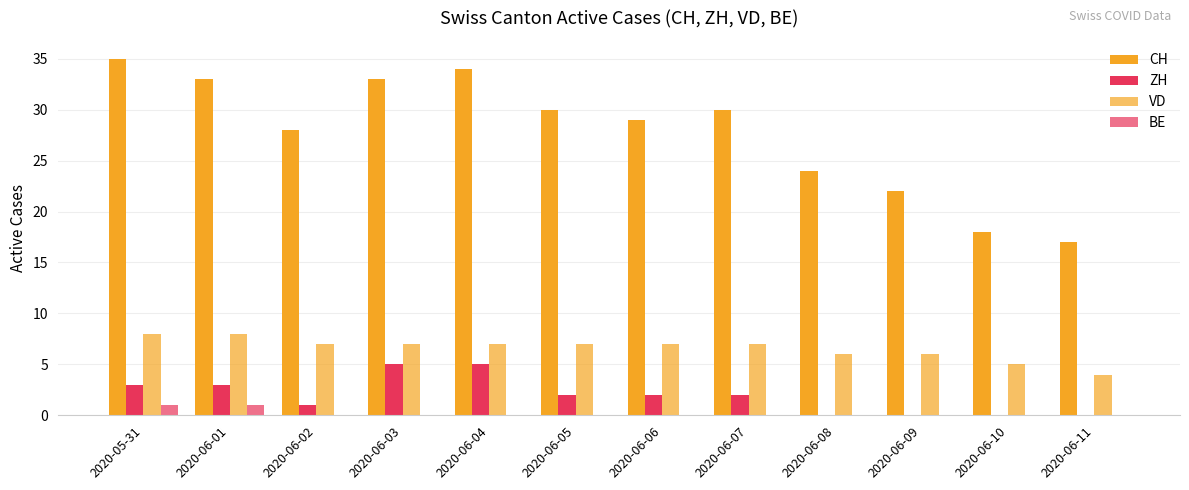

How many series are shown in this chart?

4